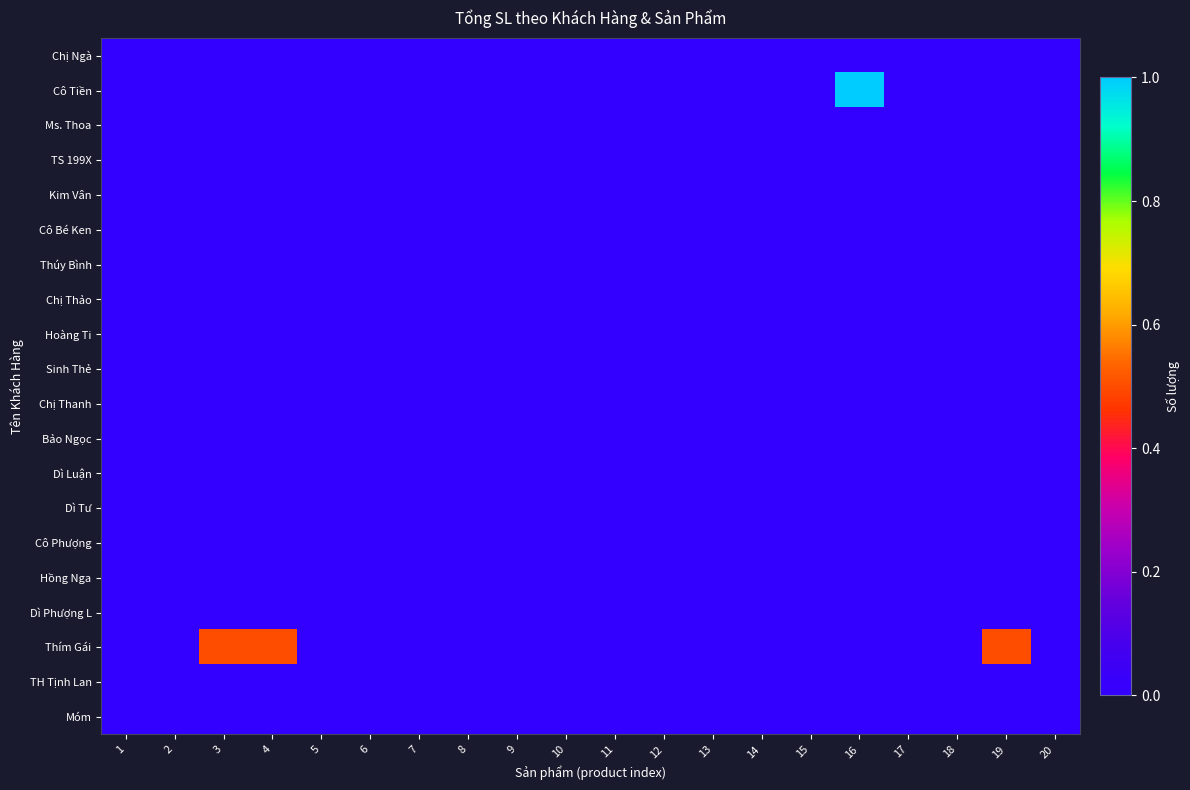

Reading left to right, list all the values displayed in this chart.

Chị Ngà: 1=0.0	2=0.0	3=0.0	4=0.0	5=0.0	6=0.0	7=0.0	8=0.0	9=0.0	10=0.0	11=0.0	12=0.0	13=0.0	14=0.0	15=0.0	16=0.0	17=0.0	18=0.0	19=0.0	20=0.0
Cô Tiền: 1=0.0	2=0.0	3=0.0	4=0.0	5=0.0	6=0.0	7=0.0	8=0.0	9=0.0	10=0.0	11=0.0	12=0.0	13=0.0	14=0.0	15=0.0	16=1.0	17=0.0	18=0.0	19=0.0	20=0.0
Ms. Thoa: 1=0.0	2=0.0	3=0.0	4=0.0	5=0.0	6=0.0	7=0.0	8=0.0	9=0.0	10=0.0	11=0.0	12=0.0	13=0.0	14=0.0	15=0.0	16=0.0	17=0.0	18=0.0	19=0.0	20=0.0
TS 199X: 1=0.0	2=0.0	3=0.0	4=0.0	5=0.0	6=0.0	7=0.0	8=0.0	9=0.0	10=0.0	11=0.0	12=0.0	13=0.0	14=0.0	15=0.0	16=0.0	17=0.0	18=0.0	19=0.0	20=0.0
Kim Vân: 1=0.0	2=0.0	3=0.0	4=0.0	5=0.0	6=0.0	7=0.0	8=0.0	9=0.0	10=0.0	11=0.0	12=0.0	13=0.0	14=0.0	15=0.0	16=0.0	17=0.0	18=0.0	19=0.0	20=0.0
Cô Bé Ken: 1=0.0	2=0.0	3=0.0	4=0.0	5=0.0	6=0.0	7=0.0	8=0.0	9=0.0	10=0.0	11=0.0	12=0.0	13=0.0	14=0.0	15=0.0	16=0.0	17=0.0	18=0.0	19=0.0	20=0.0
Thúy Bình: 1=0.0	2=0.0	3=0.0	4=0.0	5=0.0	6=0.0	7=0.0	8=0.0	9=0.0	10=0.0	11=0.0	12=0.0	13=0.0	14=0.0	15=0.0	16=0.0	17=0.0	18=0.0	19=0.0	20=0.0
Chị Thảo: 1=0.0	2=0.0	3=0.0	4=0.0	5=0.0	6=0.0	7=0.0	8=0.0	9=0.0	10=0.0	11=0.0	12=0.0	13=0.0	14=0.0	15=0.0	16=0.0	17=0.0	18=0.0	19=0.0	20=0.0
Hoàng Ti: 1=0.0	2=0.0	3=0.0	4=0.0	5=0.0	6=0.0	7=0.0	8=0.0	9=0.0	10=0.0	11=0.0	12=0.0	13=0.0	14=0.0	15=0.0	16=0.0	17=0.0	18=0.0	19=0.0	20=0.0
Sinh Thẻ: 1=0.0	2=0.0	3=0.0	4=0.0	5=0.0	6=0.0	7=0.0	8=0.0	9=0.0	10=0.0	11=0.0	12=0.0	13=0.0	14=0.0	15=0.0	16=0.0	17=0.0	18=0.0	19=0.0	20=0.0
Chị Thanh: 1=0.0	2=0.0	3=0.0	4=0.0	5=0.0	6=0.0	7=0.0	8=0.0	9=0.0	10=0.0	11=0.0	12=0.0	13=0.0	14=0.0	15=0.0	16=0.0	17=0.0	18=0.0	19=0.0	20=0.0
Bảo Ngọc: 1=0.0	2=0.0	3=0.0	4=0.0	5=0.0	6=0.0	7=0.0	8=0.0	9=0.0	10=0.0	11=0.0	12=0.0	13=0.0	14=0.0	15=0.0	16=0.0	17=0.0	18=0.0	19=0.0	20=0.0
Dì Luận: 1=0.0	2=0.0	3=0.0	4=0.0	5=0.0	6=0.0	7=0.0	8=0.0	9=0.0	10=0.0	11=0.0	12=0.0	13=0.0	14=0.0	15=0.0	16=0.0	17=0.0	18=0.0	19=0.0	20=0.0
Dì Tư: 1=0.0	2=0.0	3=0.0	4=0.0	5=0.0	6=0.0	7=0.0	8=0.0	9=0.0	10=0.0	11=0.0	12=0.0	13=0.0	14=0.0	15=0.0	16=0.0	17=0.0	18=0.0	19=0.0	20=0.0
Cô Phượng: 1=0.0	2=0.0	3=0.0	4=0.0	5=0.0	6=0.0	7=0.0	8=0.0	9=0.0	10=0.0	11=0.0	12=0.0	13=0.0	14=0.0	15=0.0	16=0.0	17=0.0	18=0.0	19=0.0	20=0.0
Hồng Nga: 1=0.0	2=0.0	3=0.0	4=0.0	5=0.0	6=0.0	7=0.0	8=0.0	9=0.0	10=0.0	11=0.0	12=0.0	13=0.0	14=0.0	15=0.0	16=0.0	17=0.0	18=0.0	19=0.0	20=0.0
Dì Phượng L: 1=0.0	2=0.0	3=0.0	4=0.0	5=0.0	6=0.0	7=0.0	8=0.0	9=0.0	10=0.0	11=0.0	12=0.0	13=0.0	14=0.0	15=0.0	16=0.0	17=0.0	18=0.0	19=0.0	20=0.0
Thím Gái: 1=0.0	2=0.0	3=0.5	4=0.5	5=0.0	6=0.0	7=0.0	8=0.0	9=0.0	10=0.0	11=0.0	12=0.0	13=0.0	14=0.0	15=0.0	16=0.0	17=0.0	18=0.0	19=0.5	20=0.0
TH Tịnh Lan: 1=0.0	2=0.0	3=0.0	4=0.0	5=0.0	6=0.0	7=0.0	8=0.0	9=0.0	10=0.0	11=0.0	12=0.0	13=0.0	14=0.0	15=0.0	16=0.0	17=0.0	18=0.0	19=0.0	20=0.0
Móm: 1=0.0	2=0.0	3=0.0	4=0.0	5=0.0	6=0.0	7=0.0	8=0.0	9=0.0	10=0.0	11=0.0	12=0.0	13=0.0	14=0.0	15=0.0	16=0.0	17=0.0	18=0.0	19=0.0	20=0.0